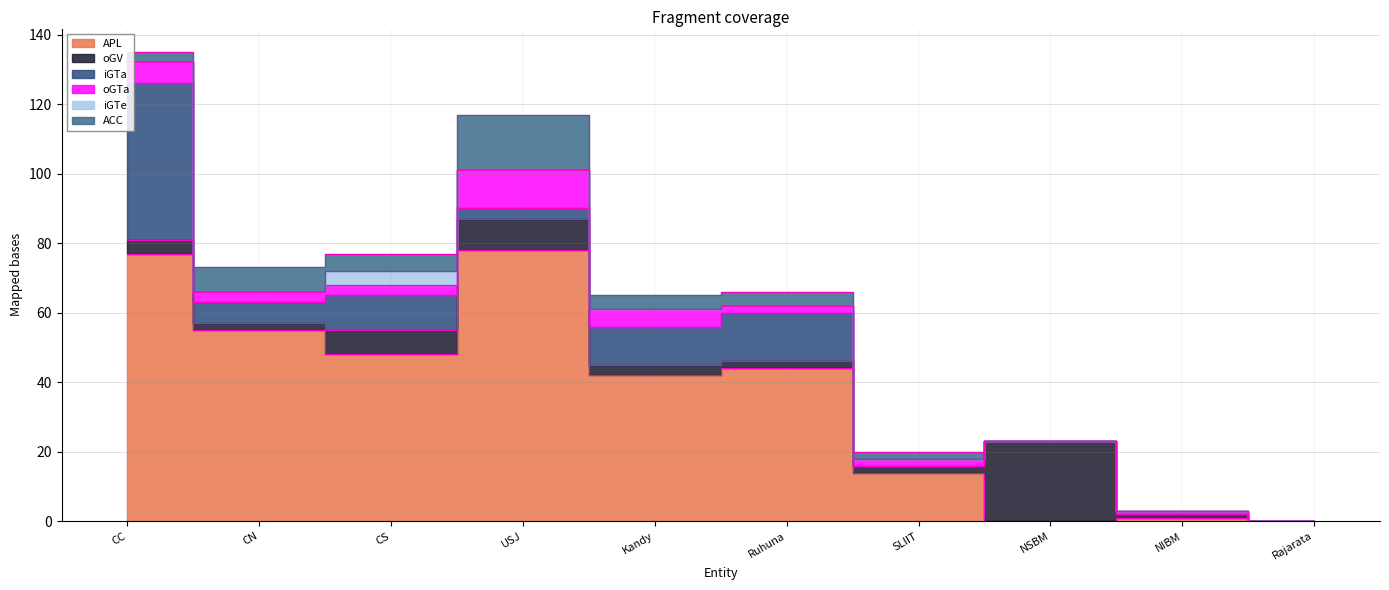

How many series are shown in this chart?

6